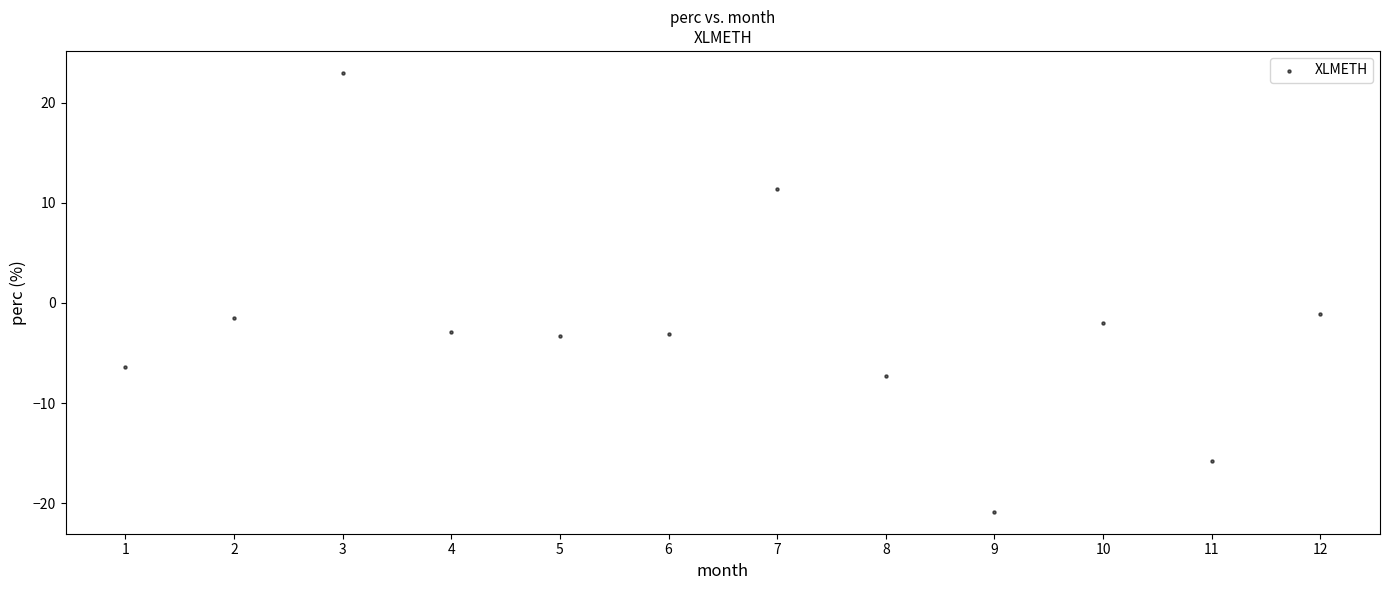

What is the range of X values (max minus min)?

11.0